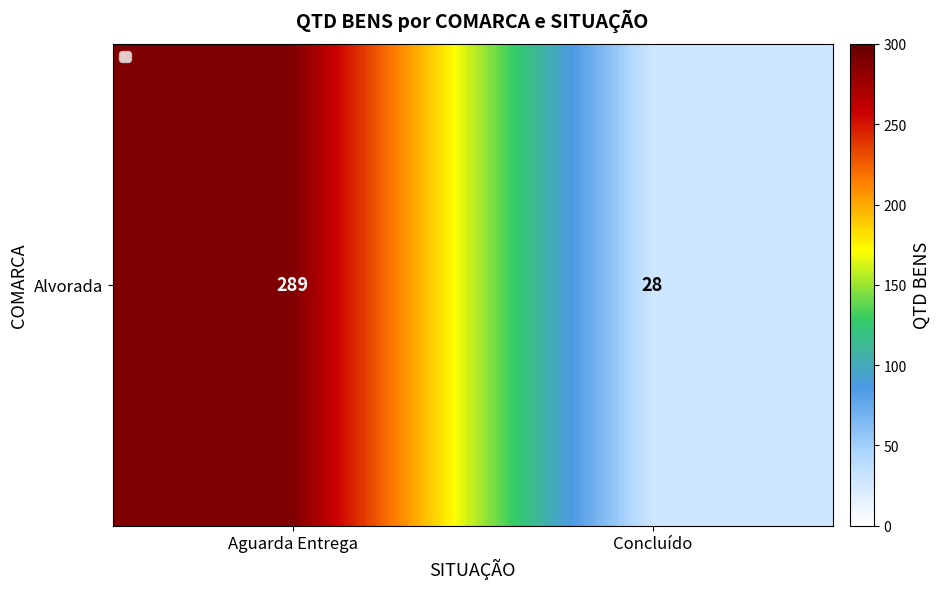

The chart shows a value of 289 at Aguarda Entrega. True or false?

True